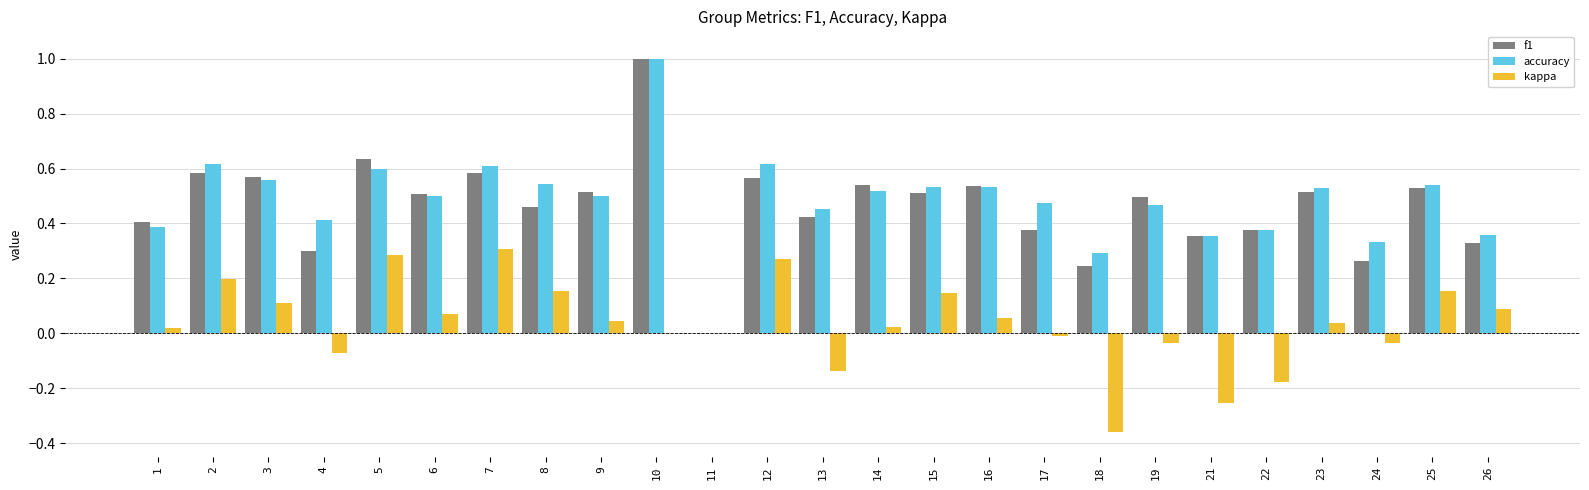

Is it true that f1 equals 0.5 at 19?

True